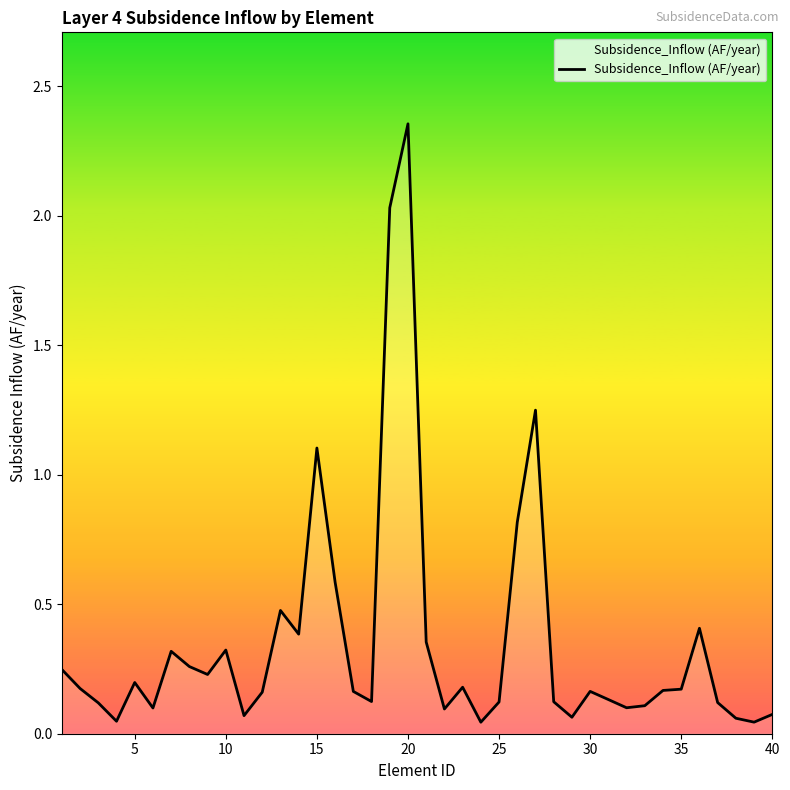

What is the difference between the maximum and minimum values?

2.3